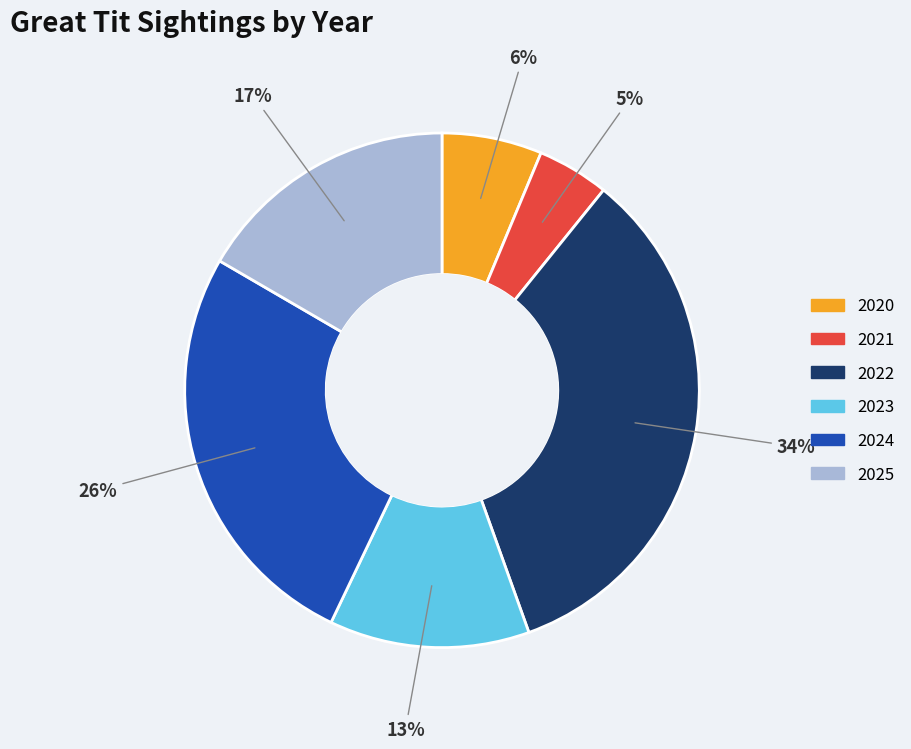

To the nearest percent, what portion does 2022 represent?

34%